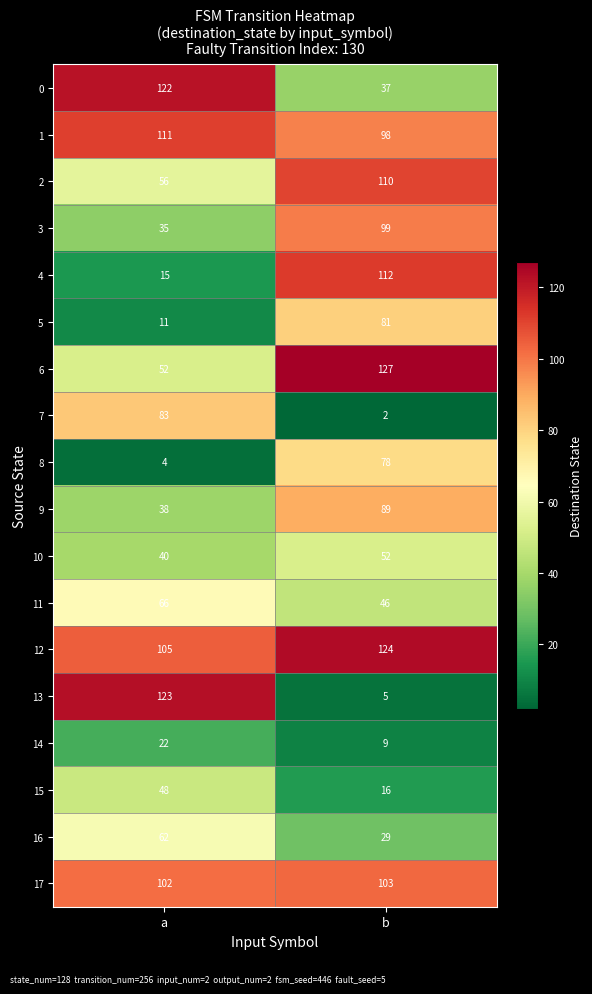

At which category does the chart reach its peak across all series?

b